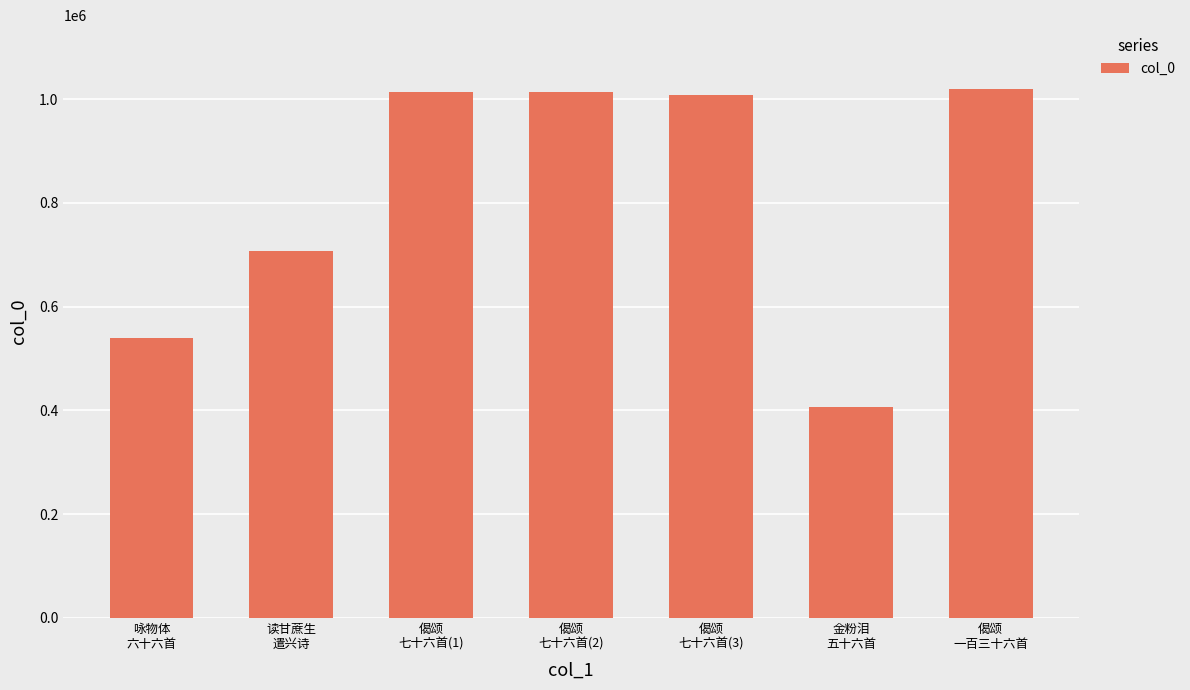

What is the maximum value shown in the chart?

1020334